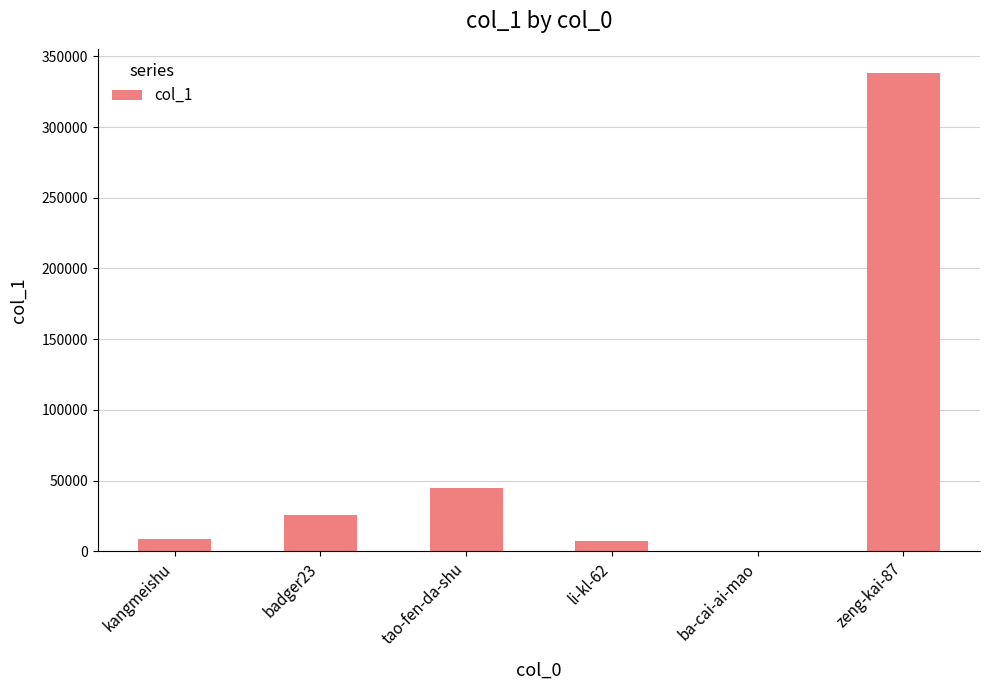

Between li-kl-62 and zeng-kai-87, which is larger?

zeng-kai-87